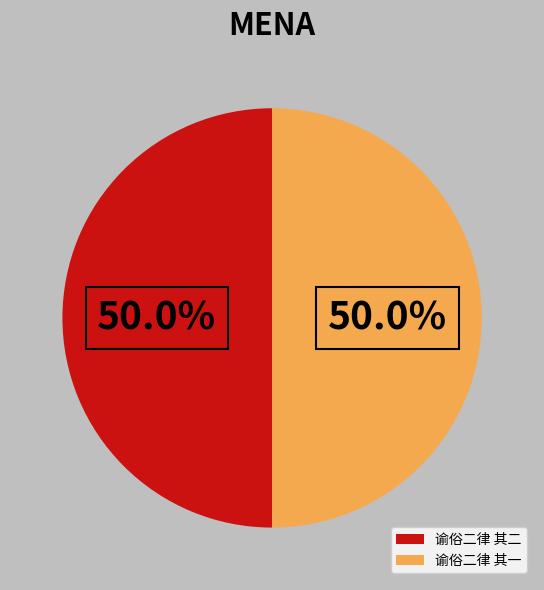

How many segments does this pie chart have?

2